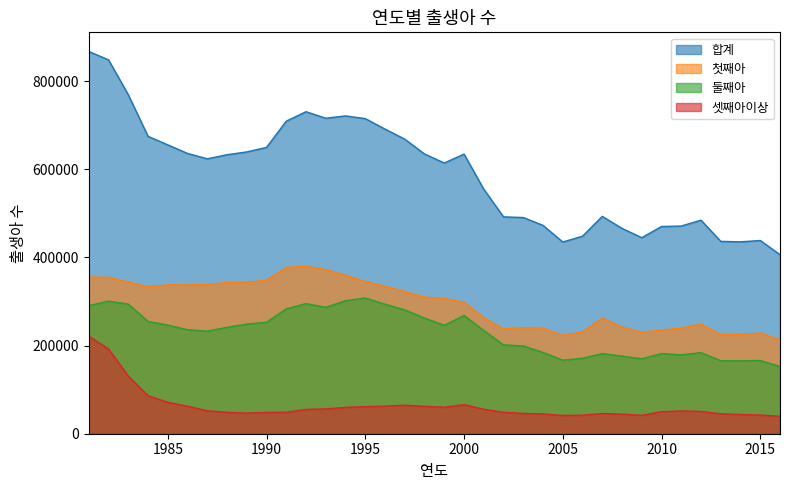

True or false: 둘째아 has a value of 302169 at 2008.

False